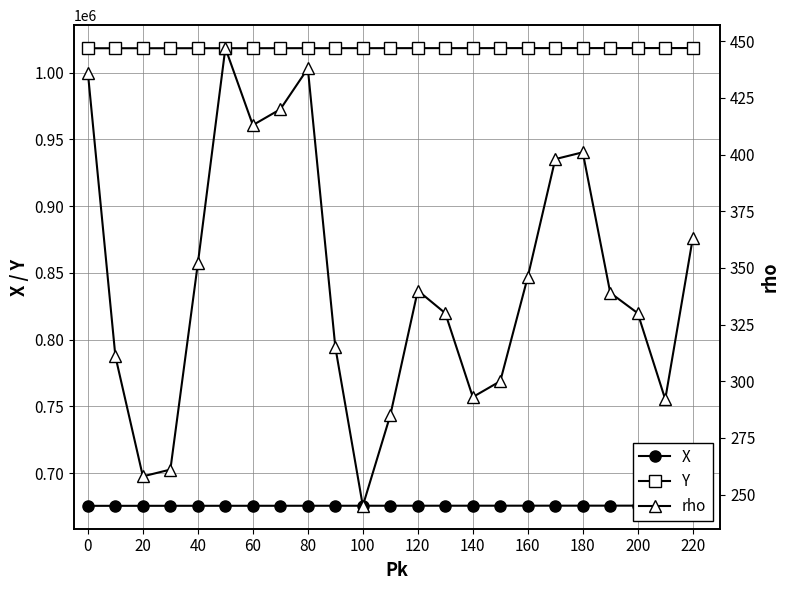

The value of Y at 140 is 1018271. True or false?

True